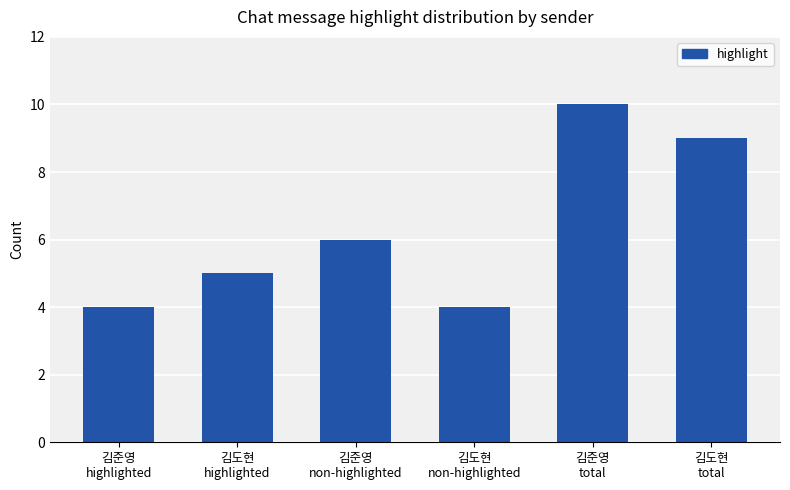

How many data points are less than 6?

3